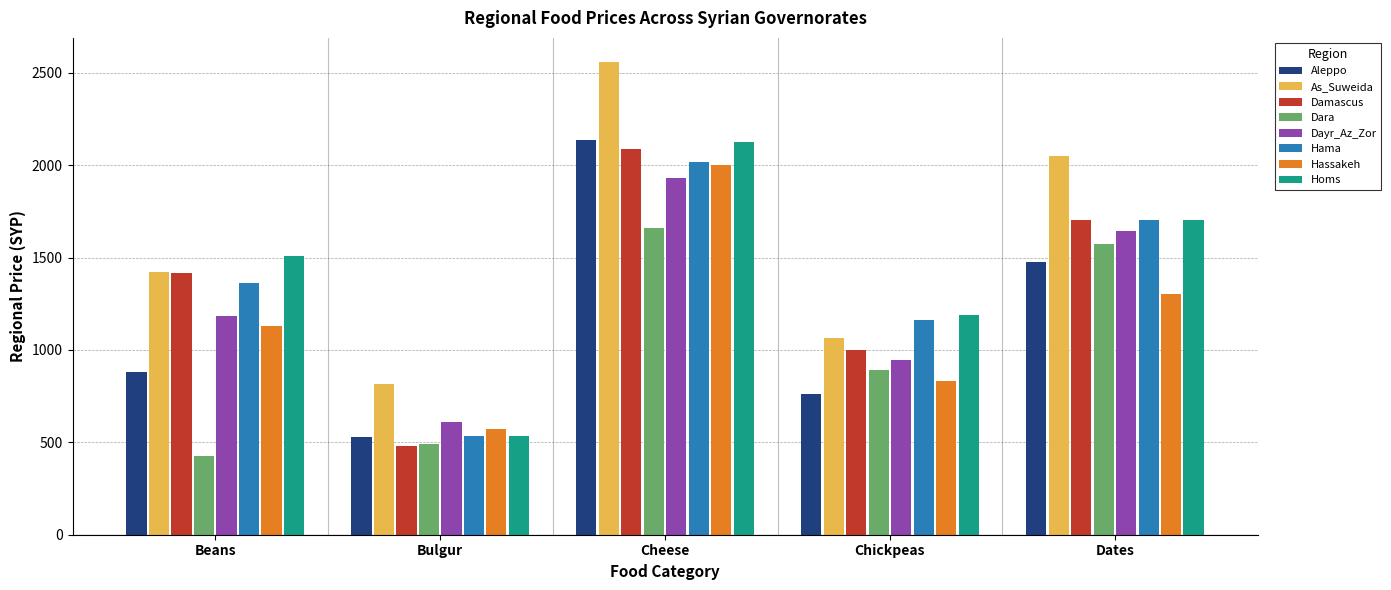

Is it true that Homs equals 883.3 at Cheese?

False